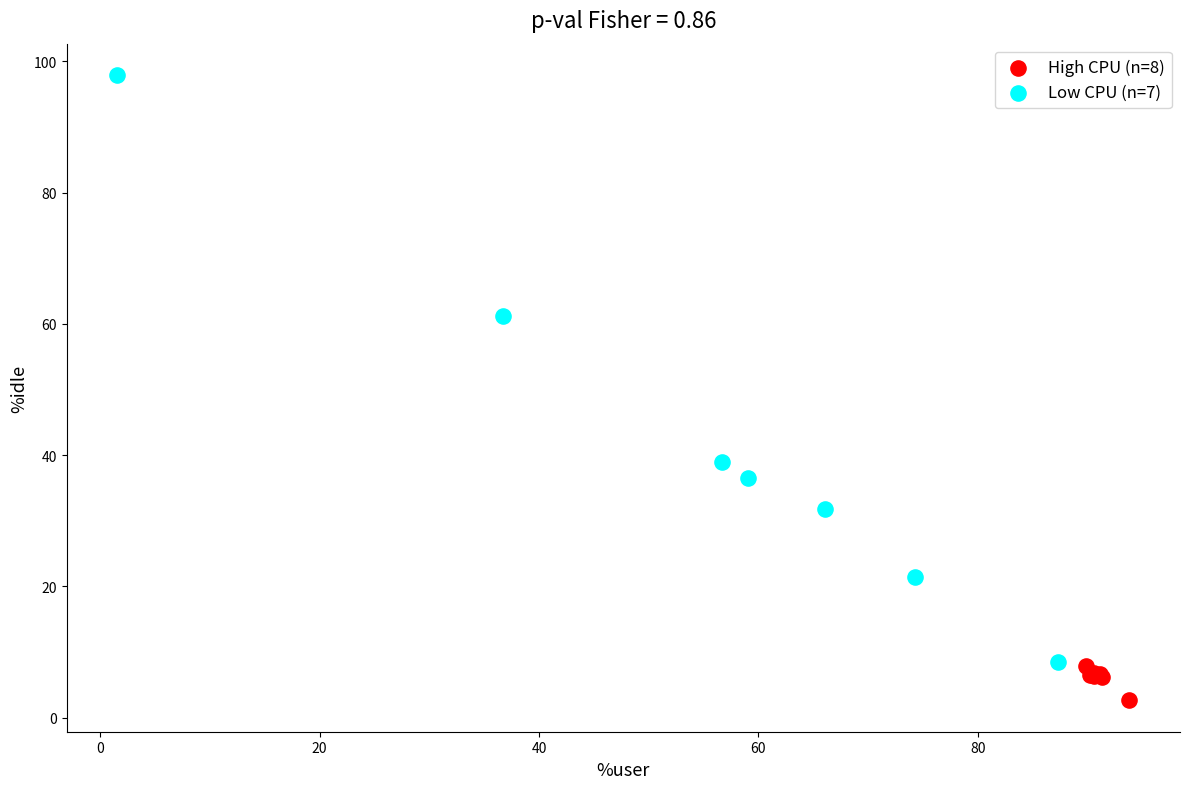

Which series reaches the maximum Y coordinate?

Low CPU (n=7)